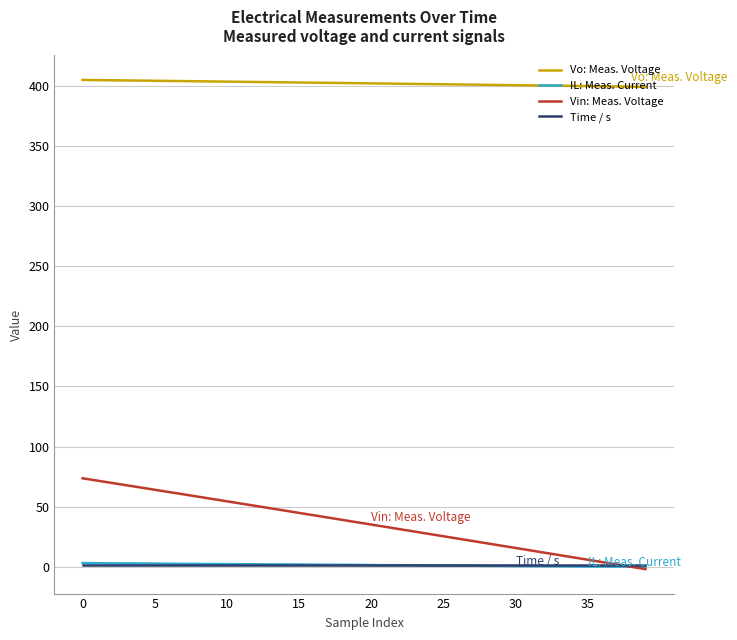

At how many categories does at least one series exceed 128?

40